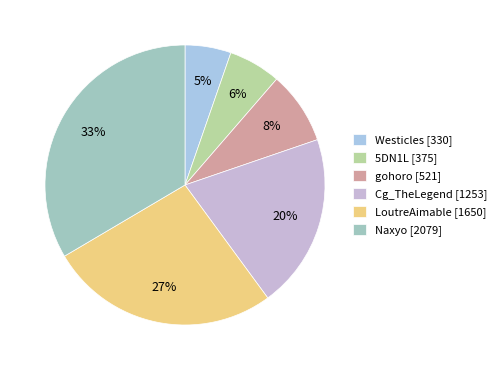

To the nearest percent, what is the combined percentage of Cg_TheLegend and Naxyo?

54%